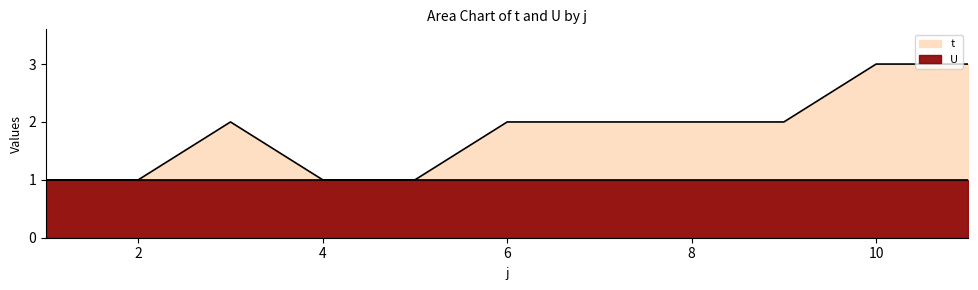

Which has a higher value, 1 or 6?

6